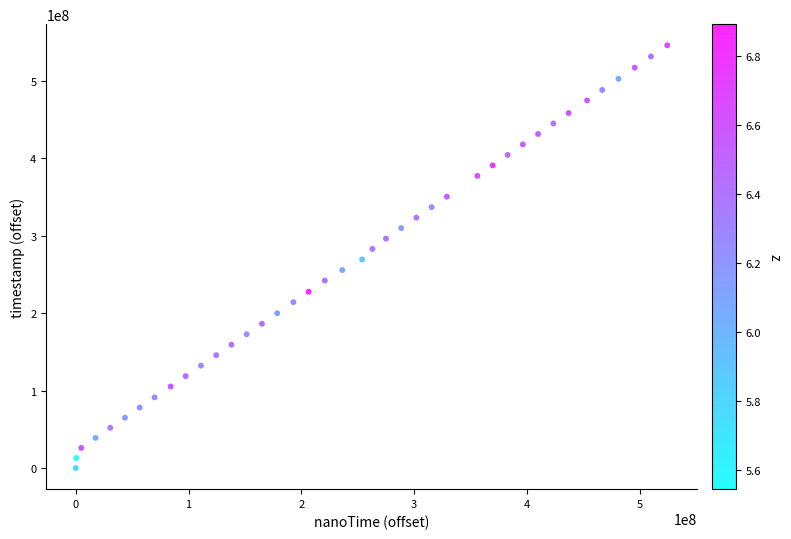

What is the range of Y values (max minus min)?

545685000